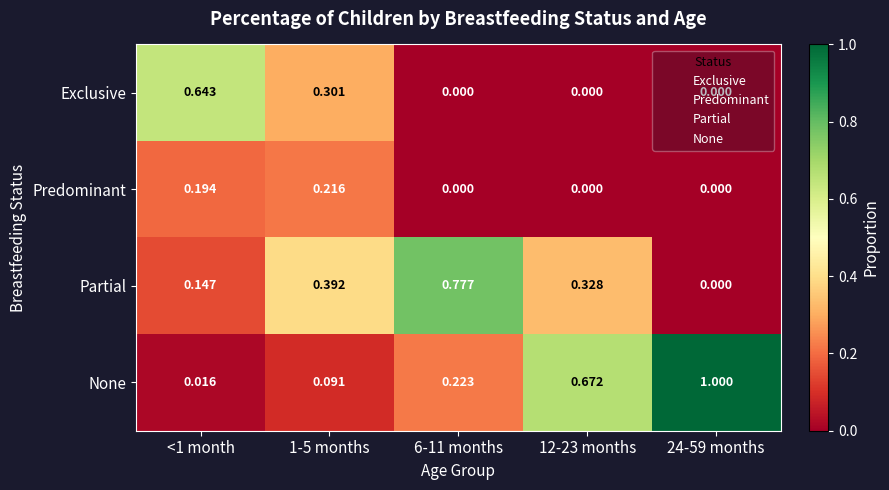

Which series has the widest spread of values?

None